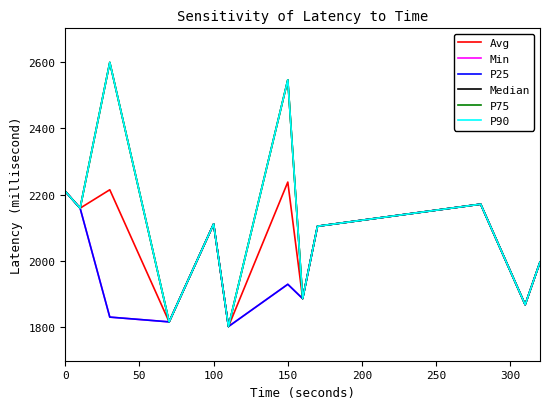

Is this an area chart (filled region under the line)?

No